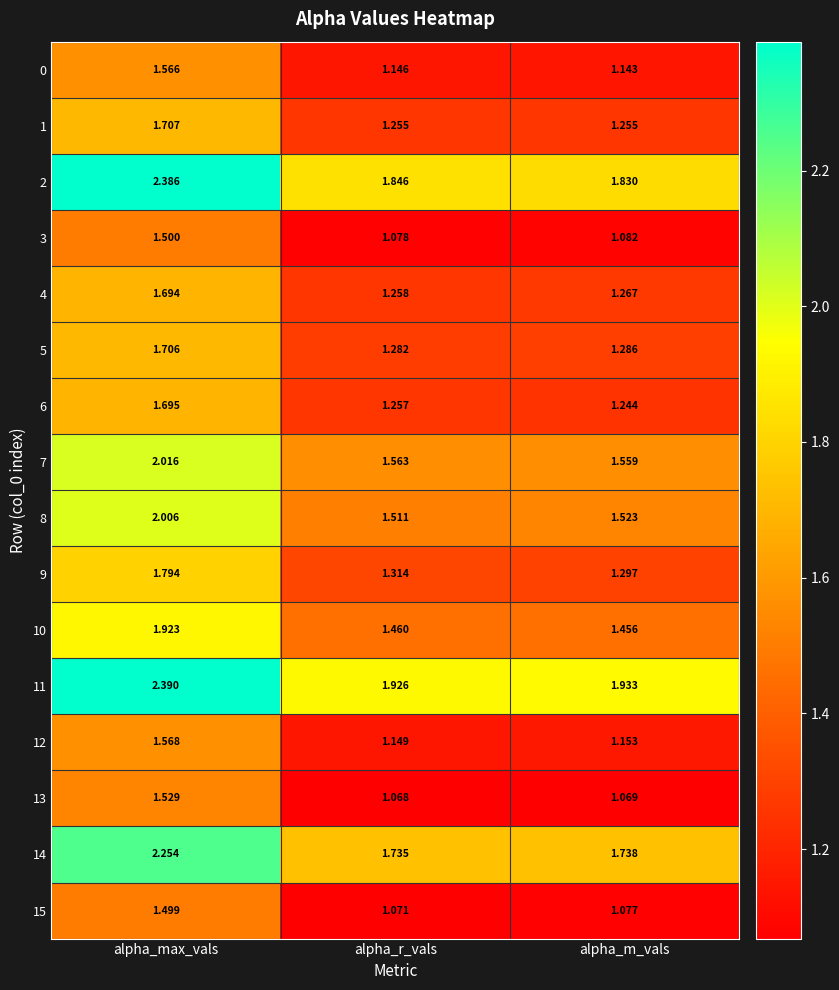

Which category has the highest value in the 15 series?

alpha_max_vals